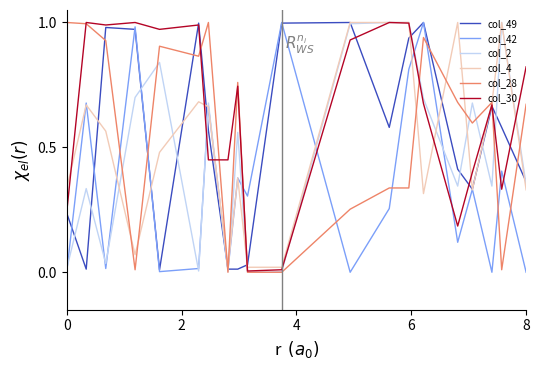

Which series has the largest total across all categories?

col_30